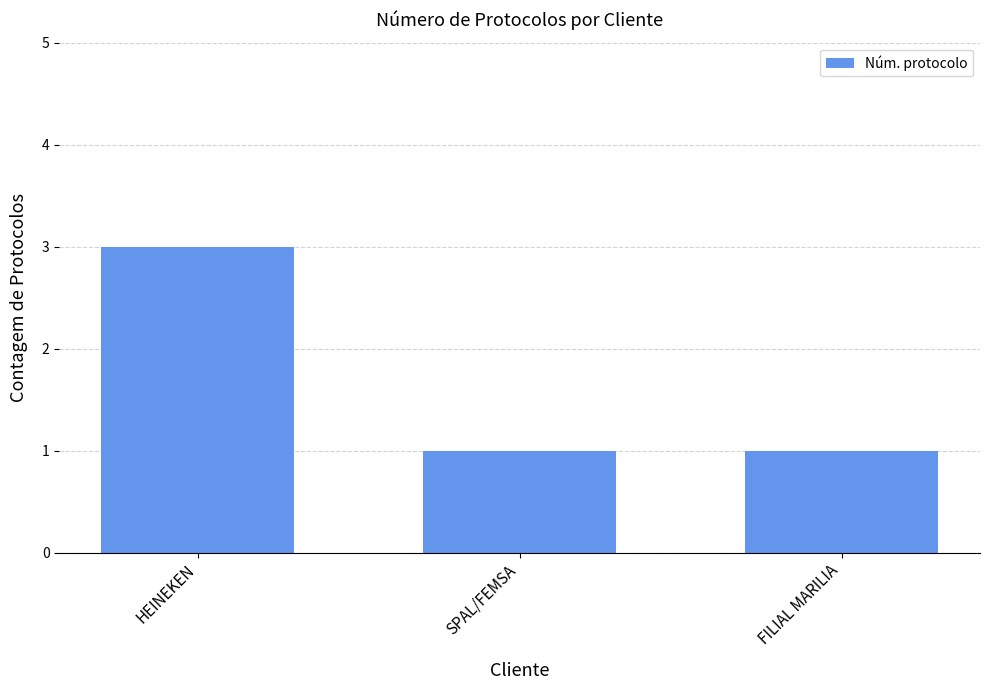

Reading right to left, what are all the values shown in this chart?

FILIAL MARILIA=1	SPAL/FEMSA=1	HEINEKEN=3